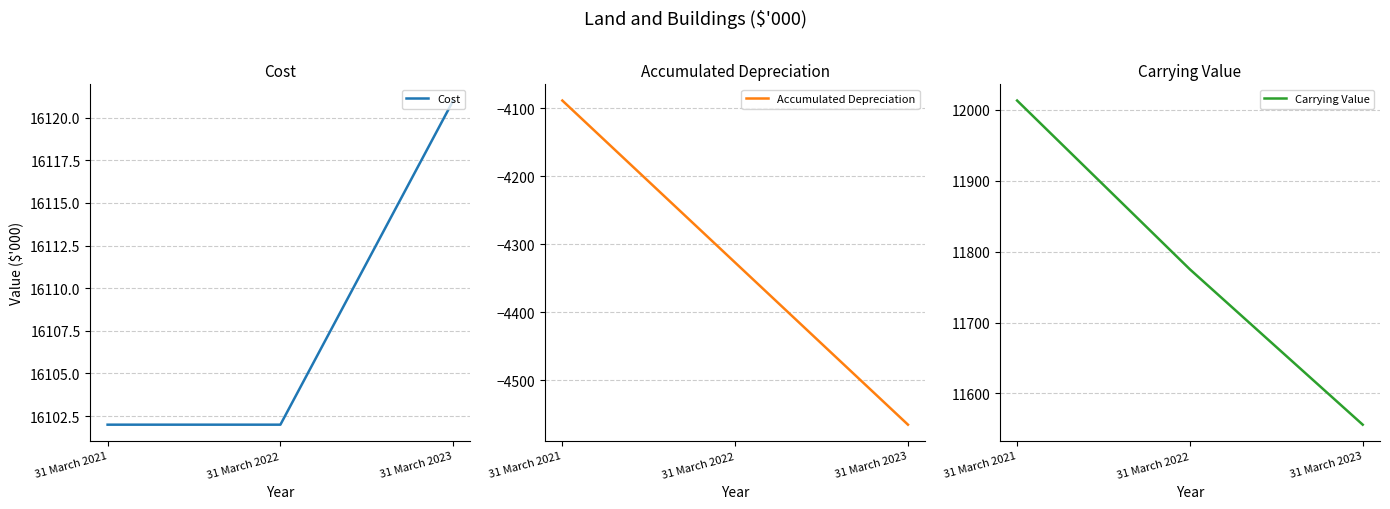

Where is Carrying Value nearest to the value 11784?

31 March 2022